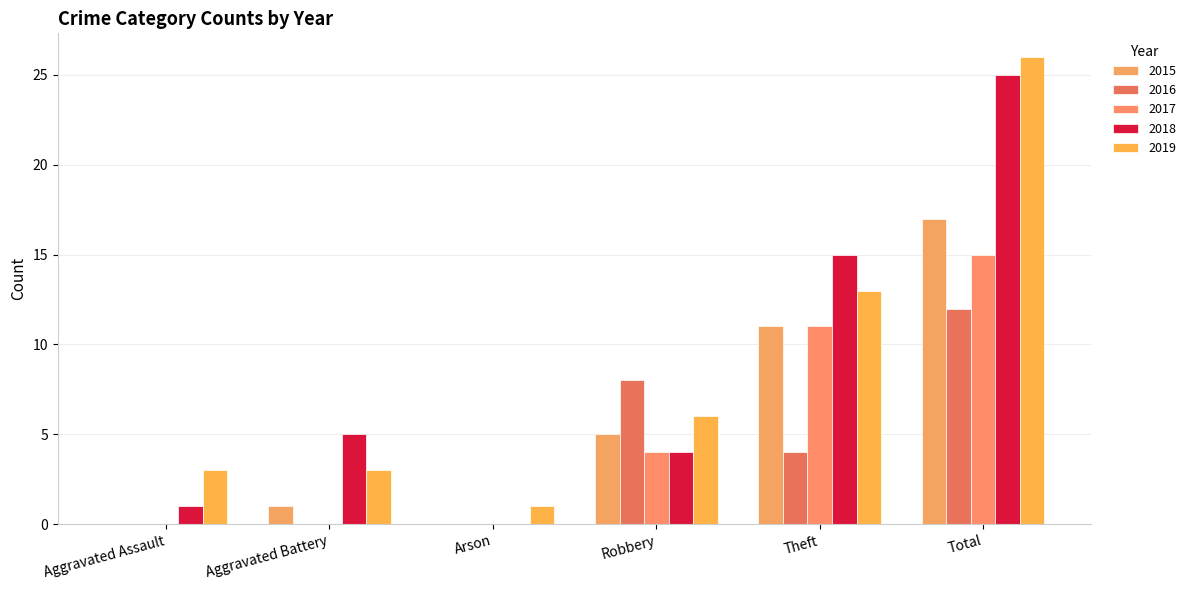

Reading left to right, extract all data points from this chart.

2015: 0	1	0	5	11	17
2016: 0	0	0	8	4	12
2017: 0	0	0	4	11	15
2018: 1	5	0	4	15	25
2019: 3	3	1	6	13	26